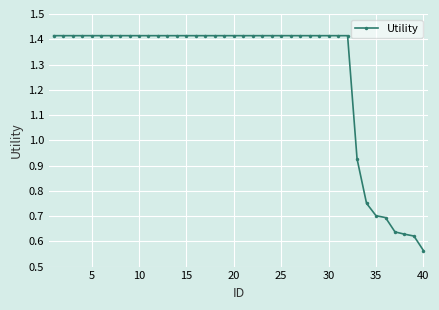

What is the average value?

1.3